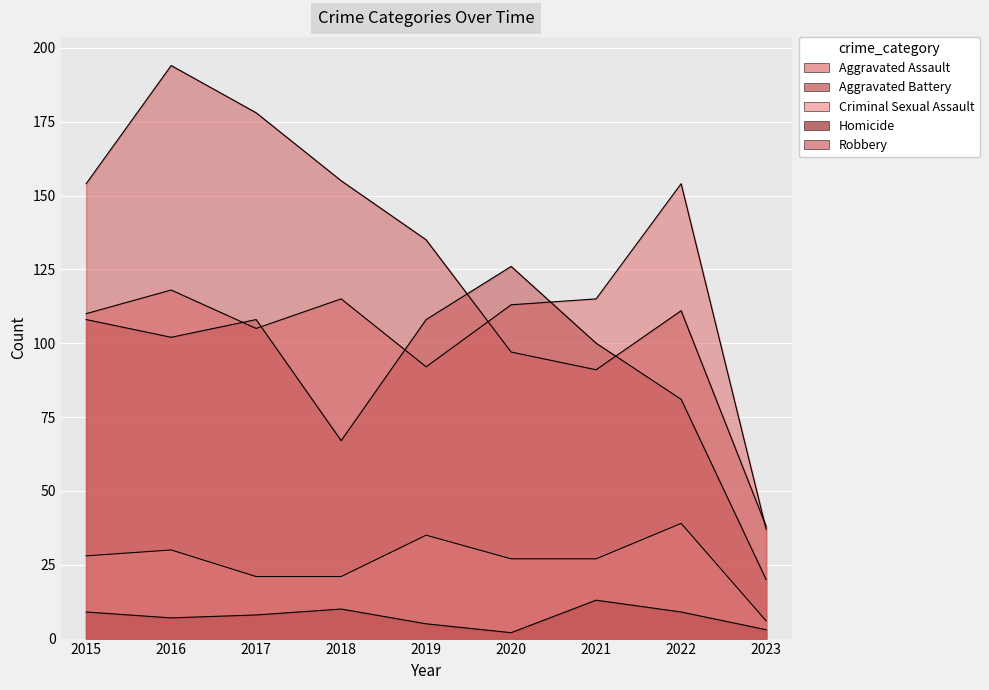

Count the number of categories in the chart.

9